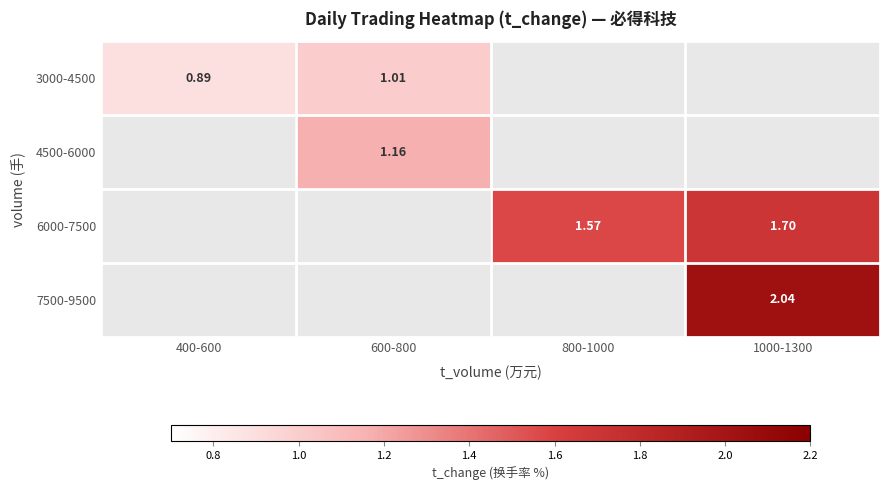

Count the number of categories in the chart.

4